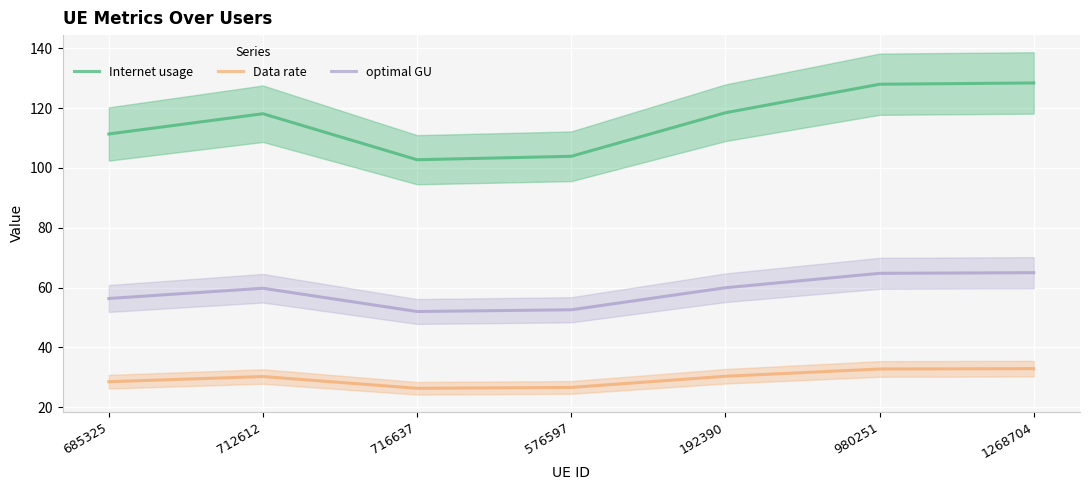

True or false: Internet usage has more than 0 points higher than both neighbors.

True